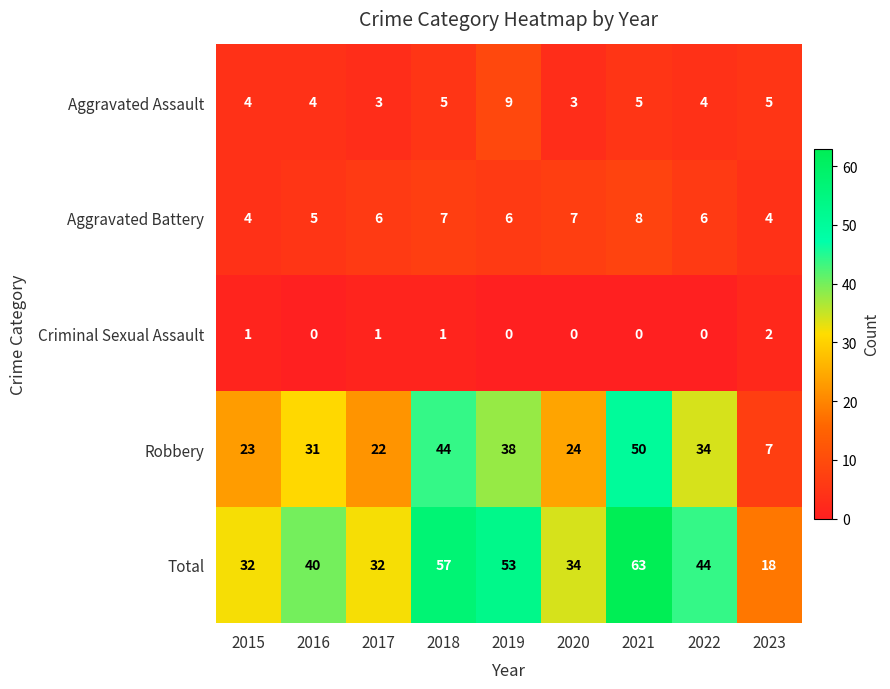

What is the difference between the highest and lowest values at 2022?

44